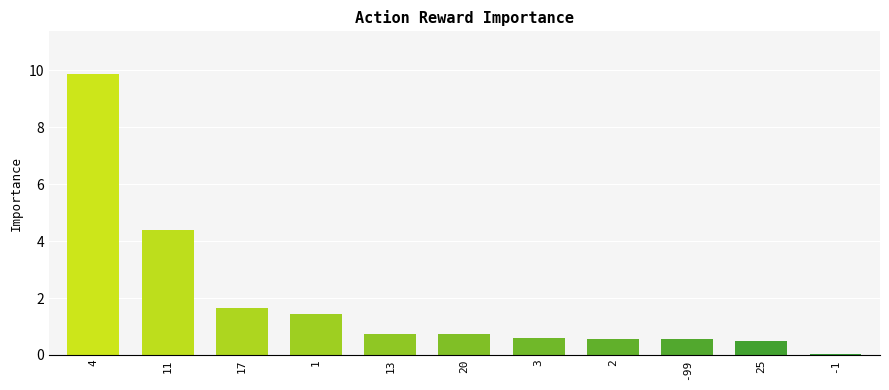

The chart shows a value of 7.1 at 11. True or false?

False